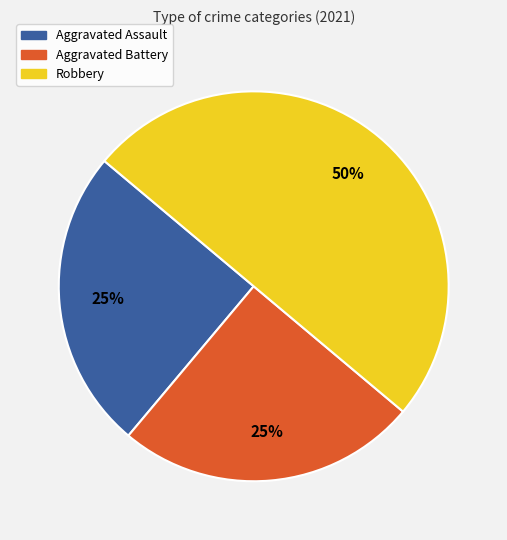

Do Robbery and Aggravated Battery together represent more than half of the pie?

Yes